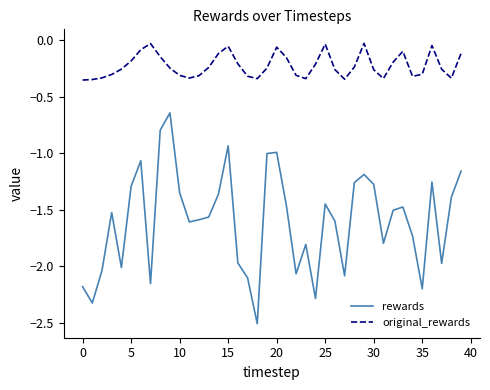

Which series has the largest range (max minus min)?

rewards